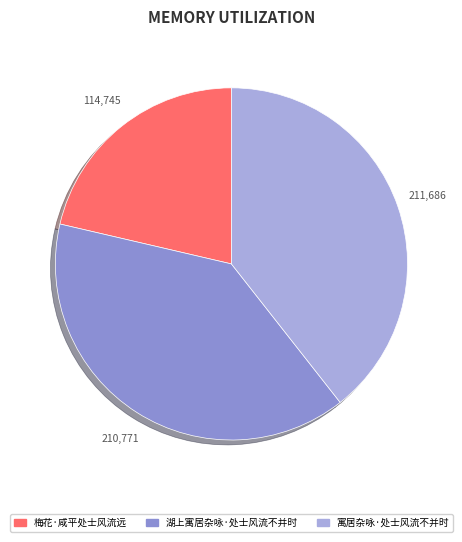

The 湖上寓居杂咏·处士风流不并时 slice represents 25% of the pie. True or false?

False